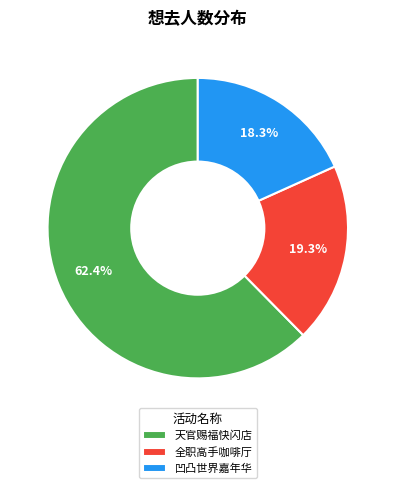

What is the smallest slice in the pie chart?

凹凸世界嘉年华